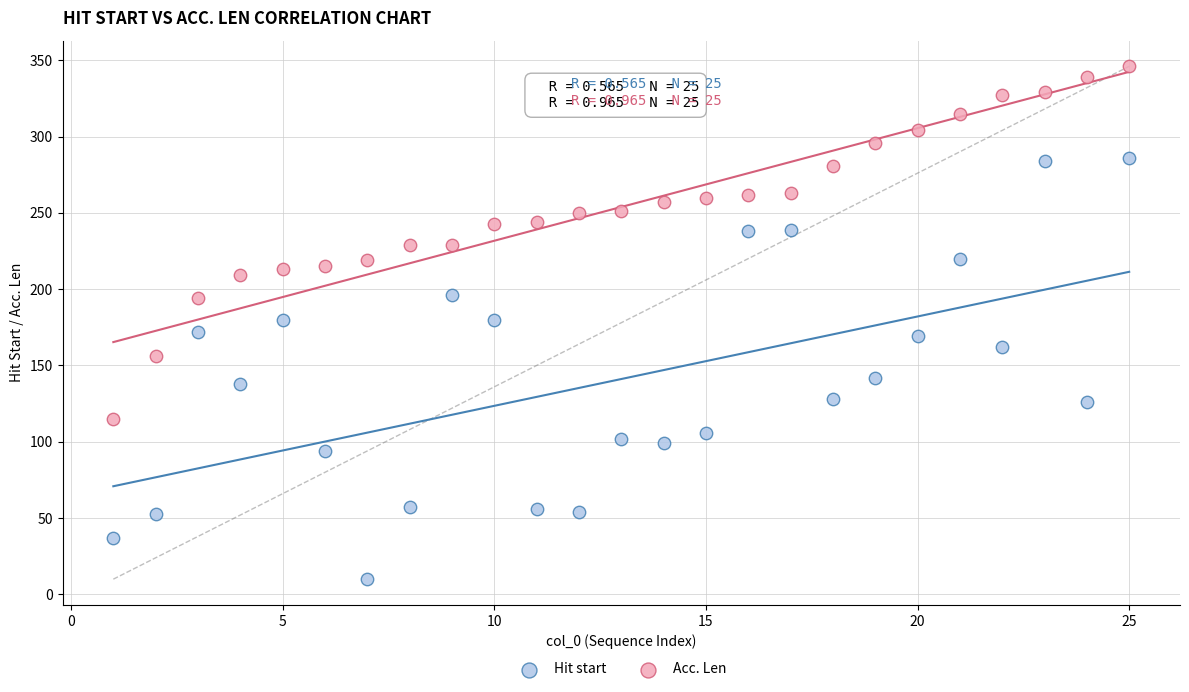

What are all the series names shown in the legend?

Hit start, Acc. Len